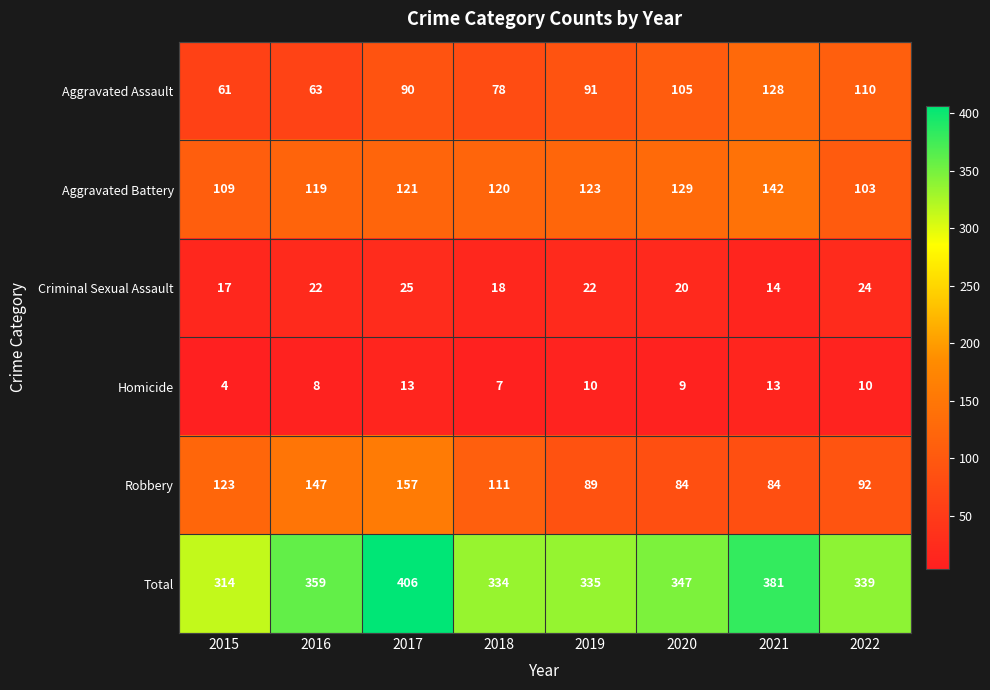

List the series in order of their peak value, highest first.

Total, Robbery, Aggravated Battery, Aggravated Assault, Criminal Sexual Assault, Homicide